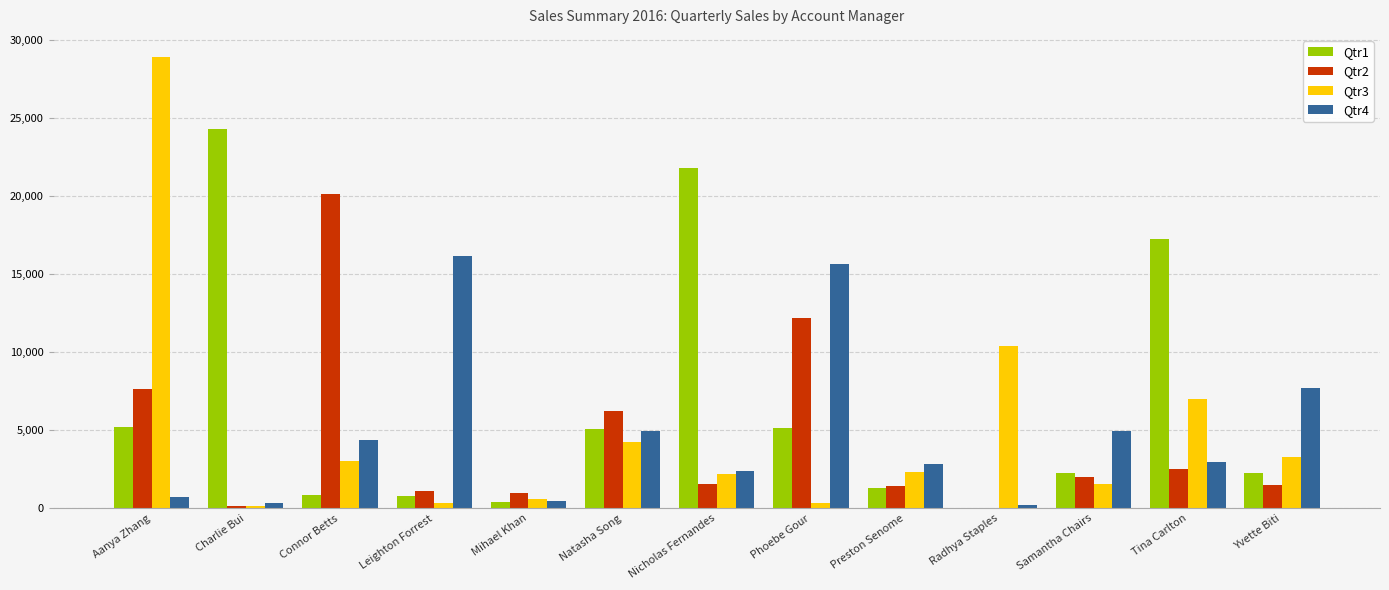

True or false: Qtr3 has a value of 1329.8 at Preston Senome.

False